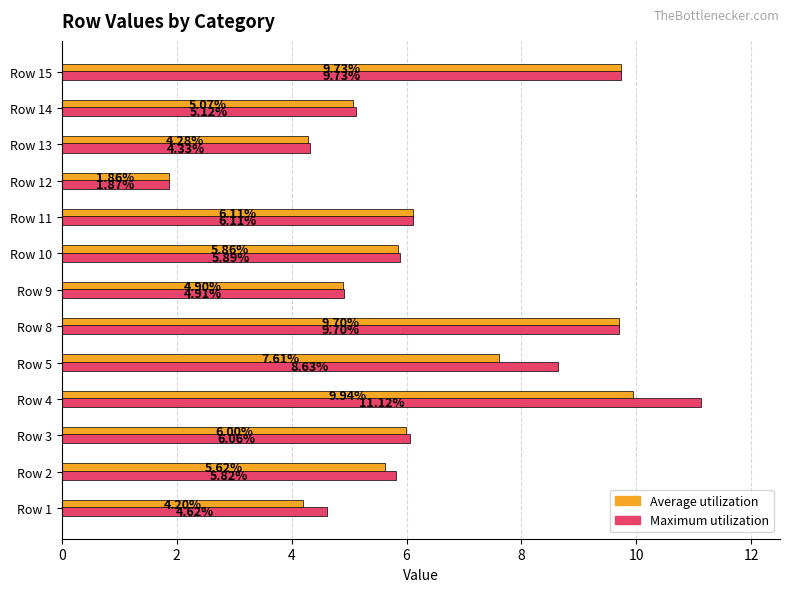

What is the sum of the Average utilization values at Row 12 and Row 10?

7.7